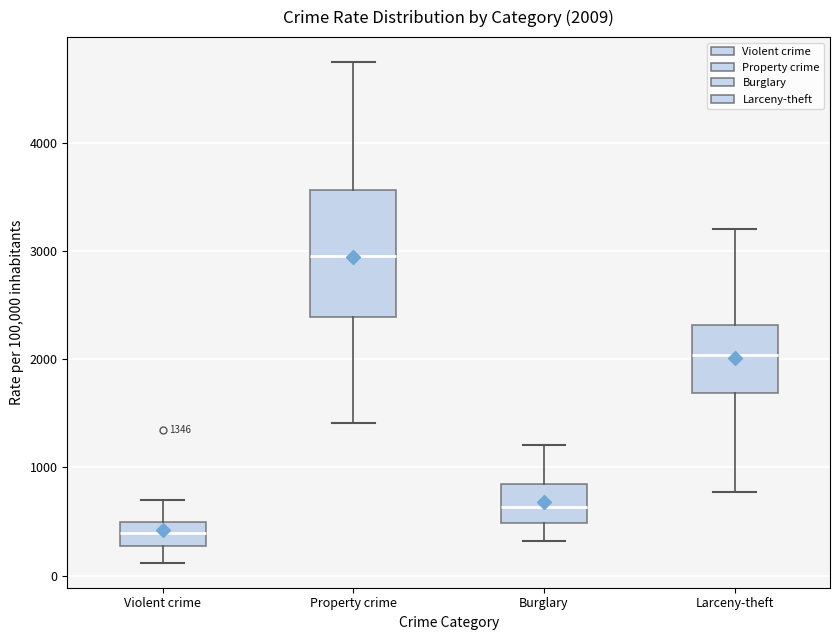

Which box is the tallest, from its lower edge to its upper edge?

Property crime